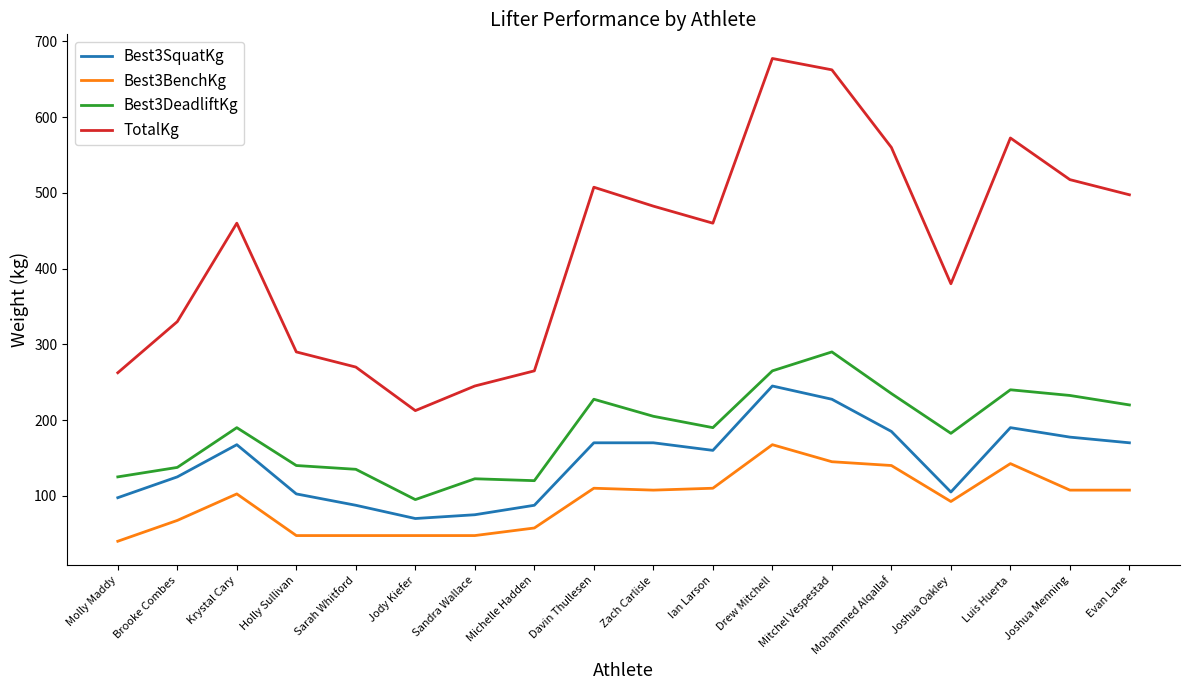

What is the difference between the maximum and minimum values in the Best3SquatKg series?

175.0